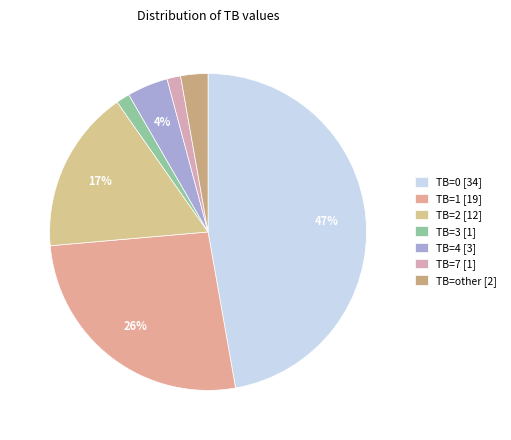

Count the number of slices in the pie.

7